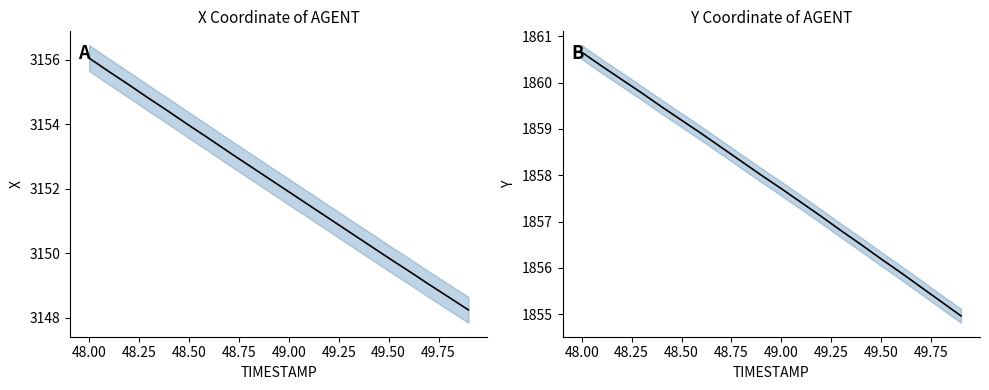

True or false: X and Y intersect in this chart.

False